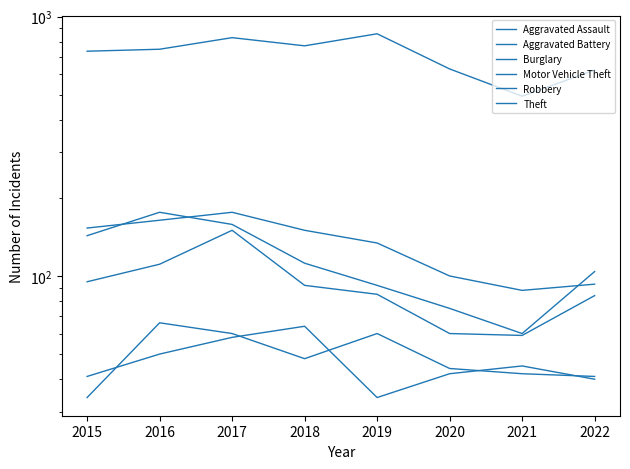

The value of Motor Vehicle Theft at 2015 is 252. True or false?

False